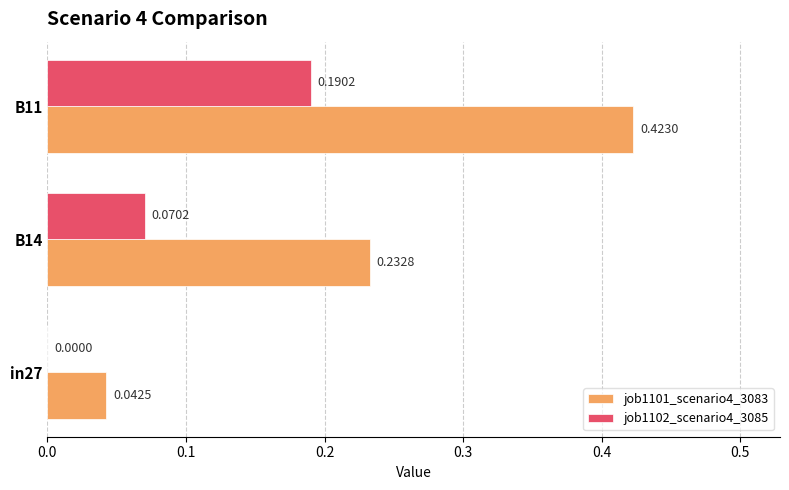

At which category is the sum across all series the highest?

B11